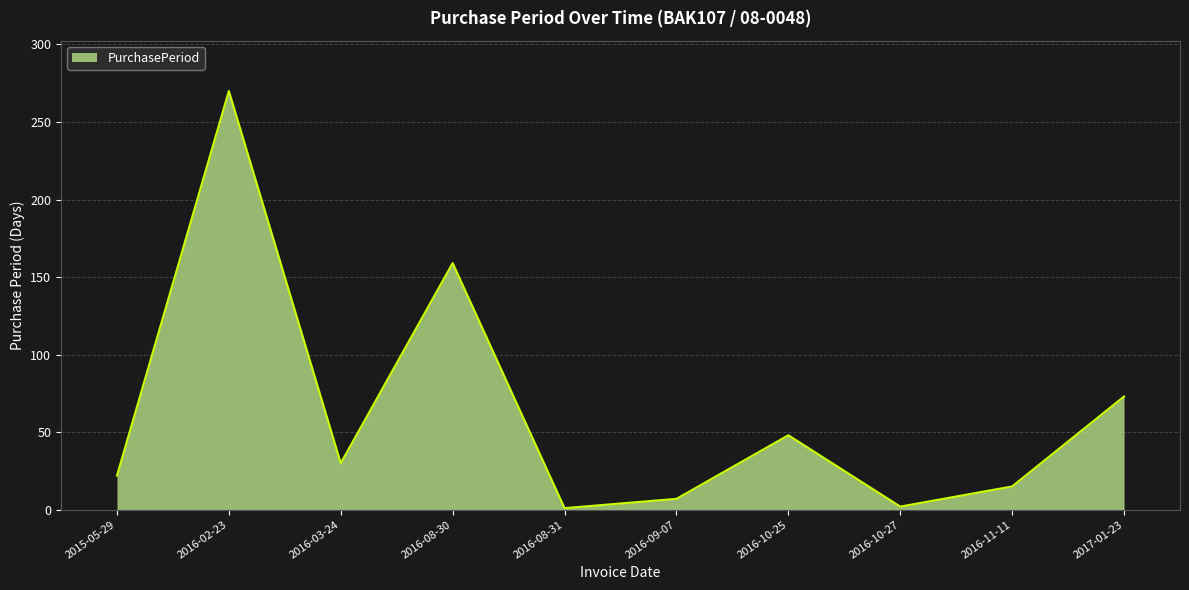

How many categories are shown in the chart?

10